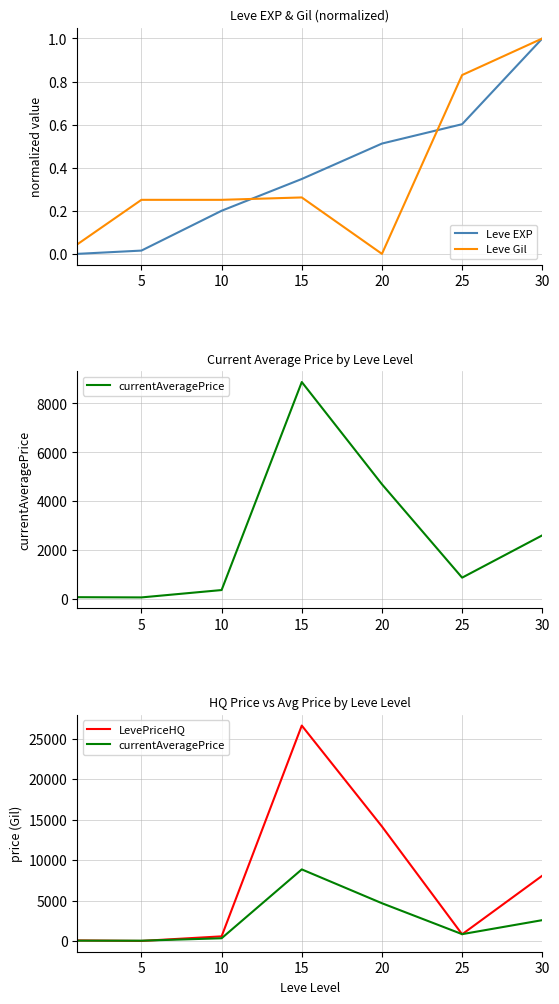

What are all the series names shown in the legend?

Leve EXP, Leve Gil, currentAveragePrice, LevePriceHQ